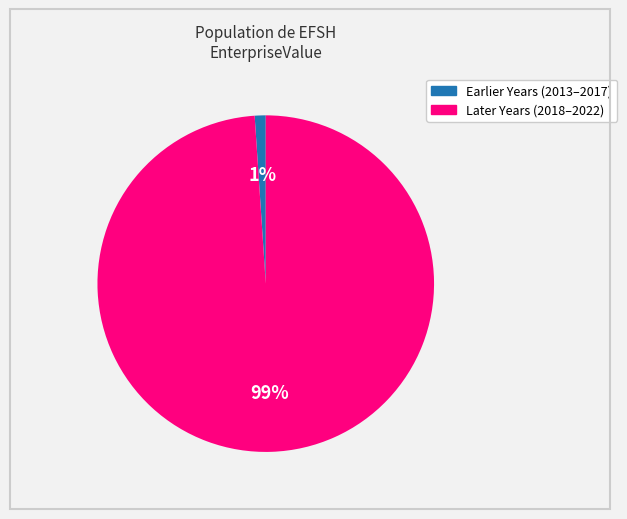

Does any single category account for the majority?

Yes